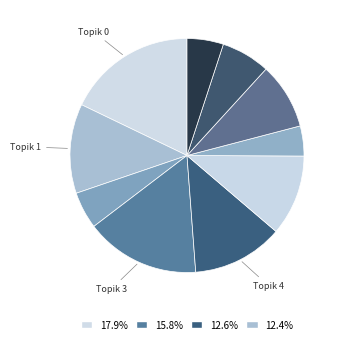

To the nearest percent, what is the difference between the largest and smallest slice percentages?

14%